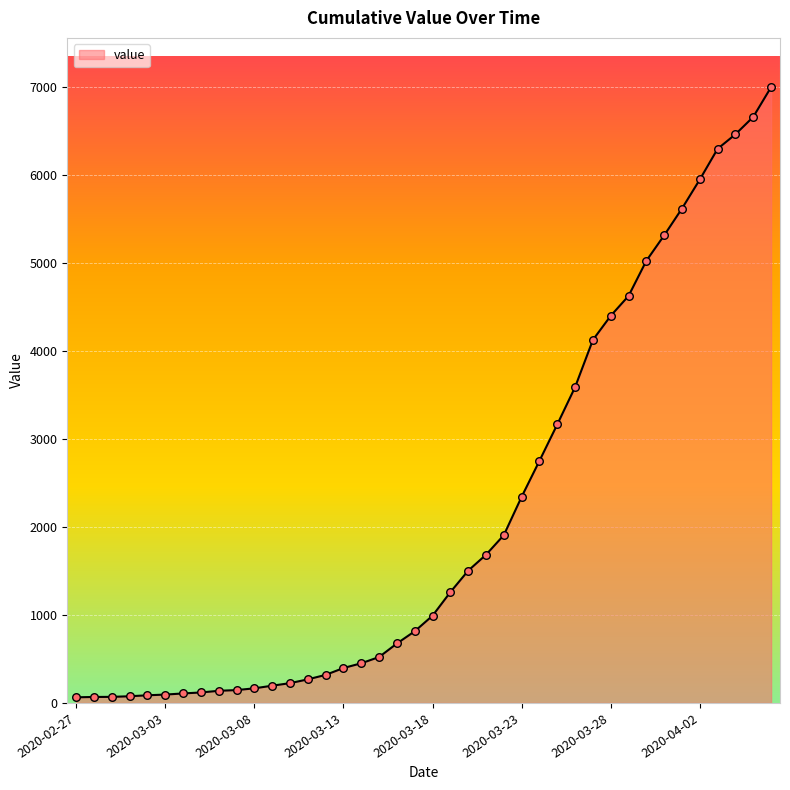

What is the difference between the maximum and minimum values?

6938